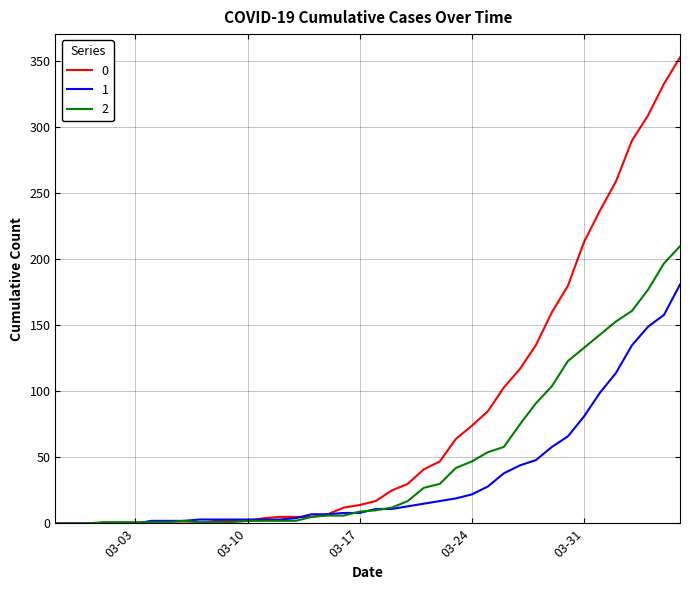

List the series in order of their peak value, lowest first.

1, 2, 0